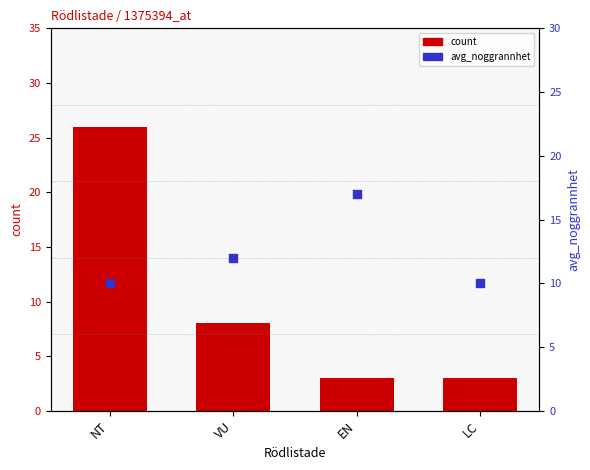

At which category is the sum across all series the highest?

NT